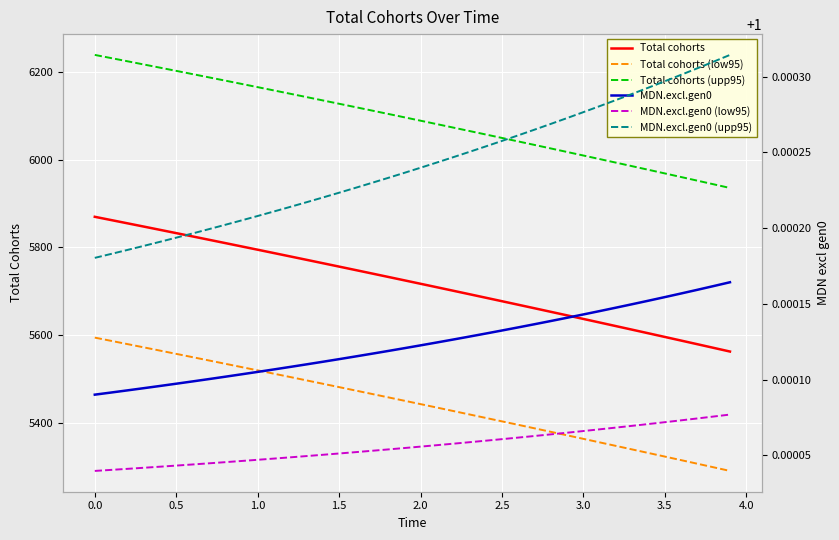

Reading right to left, list all the values displayed in this chart.

Total cohorts: 5562.1	5570.5	5578.8	5587.2	5595.5	5603.7	5612.0	5620.2	5628.4	5636.6	5644.7	5652.8	5660.9	5669.0	5677.0	5685.0	5693.0	5701.0	5708.9	5716.8	5724.7	5732.6	5740.4	5748.2	5756.0	5763.8	5771.5	5779.2	5786.9	5794.6	5802.2	5809.8	5817.4	5824.9	5832.4	5839.9	5847.4	5854.9	5862.3	5869.7
Total cohorts (low95): 5289.6	5297.9	5306.1	5314.2	5322.4	5330.5	5338.7	5346.7	5354.8	5362.9	5370.9	5378.9	5386.9	5394.8	5402.8	5410.7	5418.6	5426.5	5434.3	5442.1	5449.9	5457.7	5465.5	5473.2	5480.9	5488.6	5496.3	5503.9	5511.6	5519.2	5526.7	5534.3	5541.8	5549.3	5556.8	5564.3	5571.7	5579.2	5586.6	5593.9
Total cohorts (upp95): 5935.5	5943.9	5952.2	5960.5	5968.7	5976.9	5985.1	5993.3	6001.5	6009.6	6017.7	6025.7	6033.7	6041.7	6049.7	6057.6	6065.5	6073.4	6081.3	6089.1	6096.9	6104.6	6112.4	6120.1	6127.7	6135.4	6143.0	6150.6	6158.1	6165.6	6173.1	6180.6	6188.0	6195.4	6202.8	6210.1	6217.4	6224.7	6232.0	6239.2
MDN.excl.gen0: 1.0	1.0	1.0	1.0	1.0	1.0	1.0	1.0	1.0	1.0	1.0	1.0	1.0	1.0	1.0	1.0	1.0	1.0	1.0	1.0	1.0	1.0	1.0	1.0	1.0	1.0	1.0	1.0	1.0	1.0	1.0	1.0	1.0	1.0	1.0	1.0	1.0	1.0	1.0	1.0
MDN.excl.gen0 (low95): 1.0	1.0	1.0	1.0	1.0	1.0	1.0	1.0	1.0	1.0	1.0	1.0	1.0	1.0	1.0	1.0	1.0	1.0	1.0	1.0	1.0	1.0	1.0	1.0	1.0	1.0	1.0	1.0	1.0	1.0	1.0	1.0	1.0	1.0	1.0	1.0	1.0	1.0	1.0	1.0
MDN.excl.gen0 (upp95): 1.0	1.0	1.0	1.0	1.0	1.0	1.0	1.0	1.0	1.0	1.0	1.0	1.0	1.0	1.0	1.0	1.0	1.0	1.0	1.0	1.0	1.0	1.0	1.0	1.0	1.0	1.0	1.0	1.0	1.0	1.0	1.0	1.0	1.0	1.0	1.0	1.0	1.0	1.0	1.0